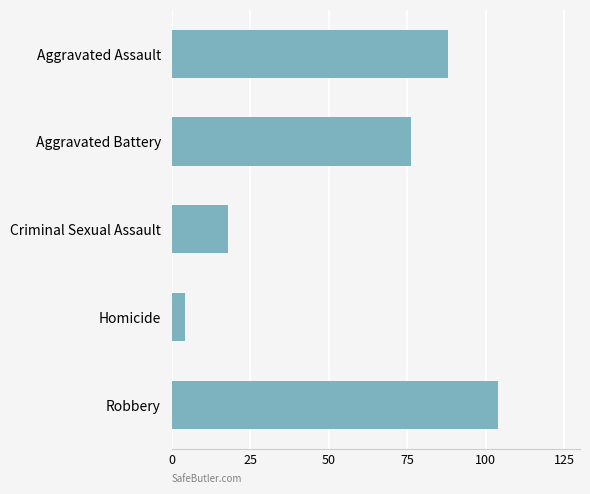

At which category does the chart reach its minimum across all series?

Homicide